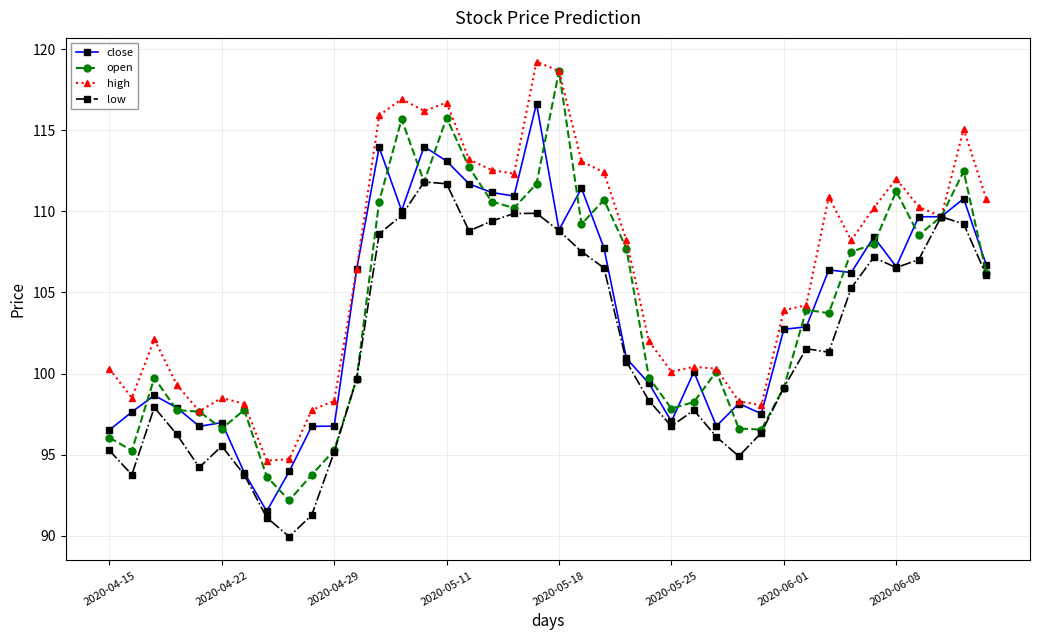

In high, how many points are higher than both neighbors (excluding endpoints)?

9